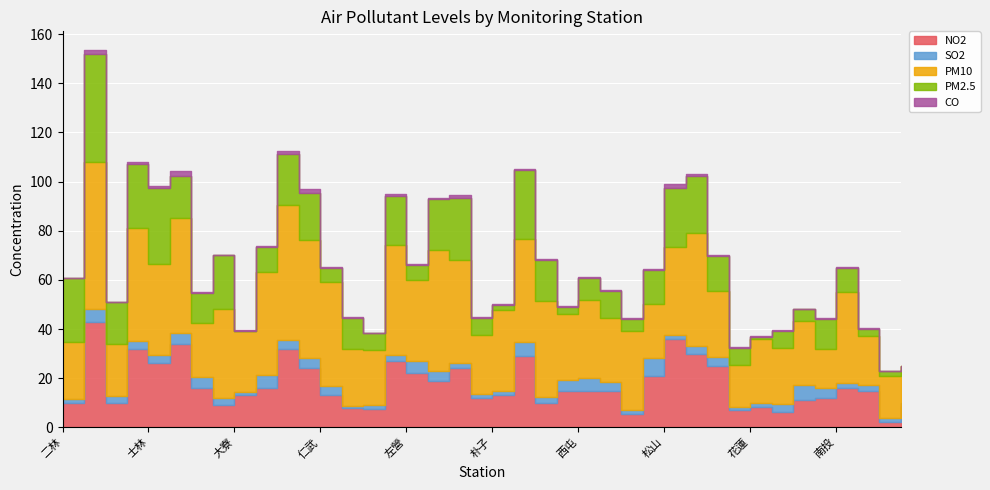

What is the average value of the PM2.5 series?

13.7